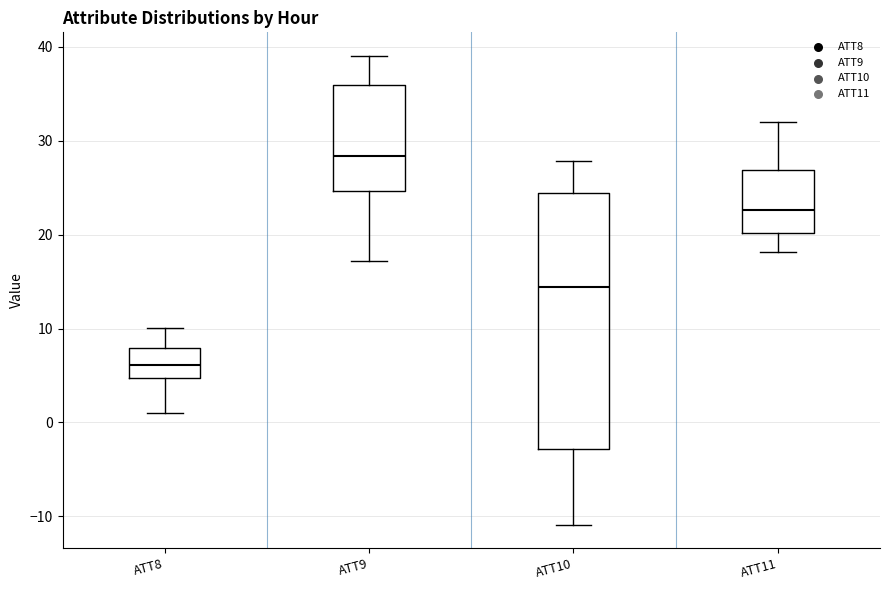

Reading left to right, transcribe this box plot: for each box, give where its median line is, the range the box spans, and where its two whiskers end, as read against the y-axis. The values are not printed on the chart, so give them approximately, as read against the axis.

ATT8: median 6, box 5 to 8, whiskers 1 to 10
ATT9: median 28, box 25 to 36, whiskers 17 to 39
ATT10: median 14, box -3 to 24, whiskers -11 to 28
ATT11: median 23, box 20 to 27, whiskers 18 to 32